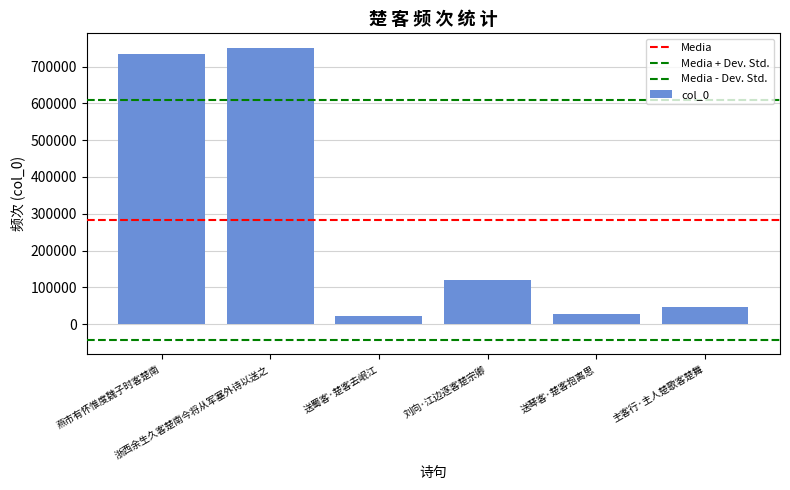

What is the difference between the values at 燕市有怀惟度魏子时客楚南 and 主客行·主人楚歌客楚舞?

686398